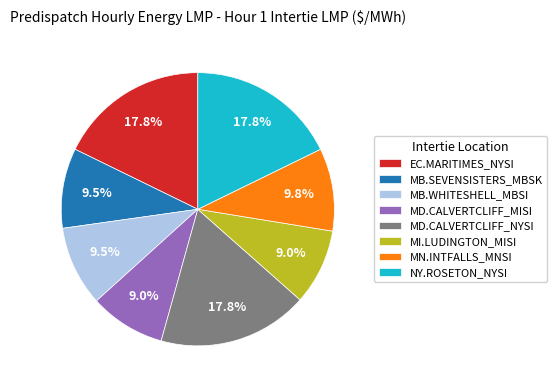

Do MB.WHITESHELL_MBSI and MN.INTFALLS_MNSI together represent more than half of the pie?

No